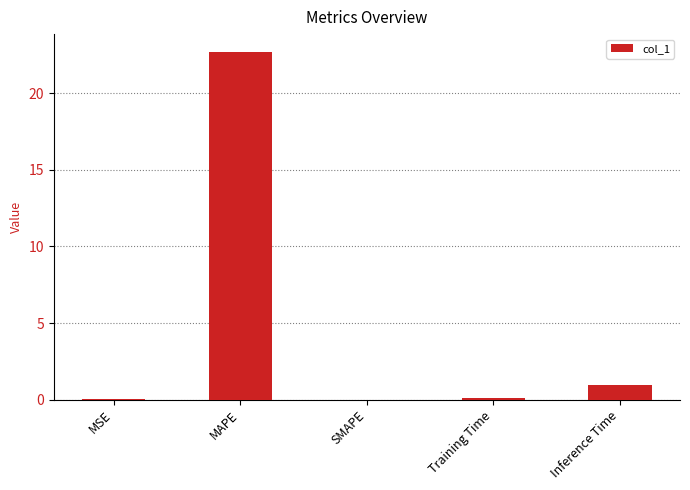

Count the number of categories in the chart.

5